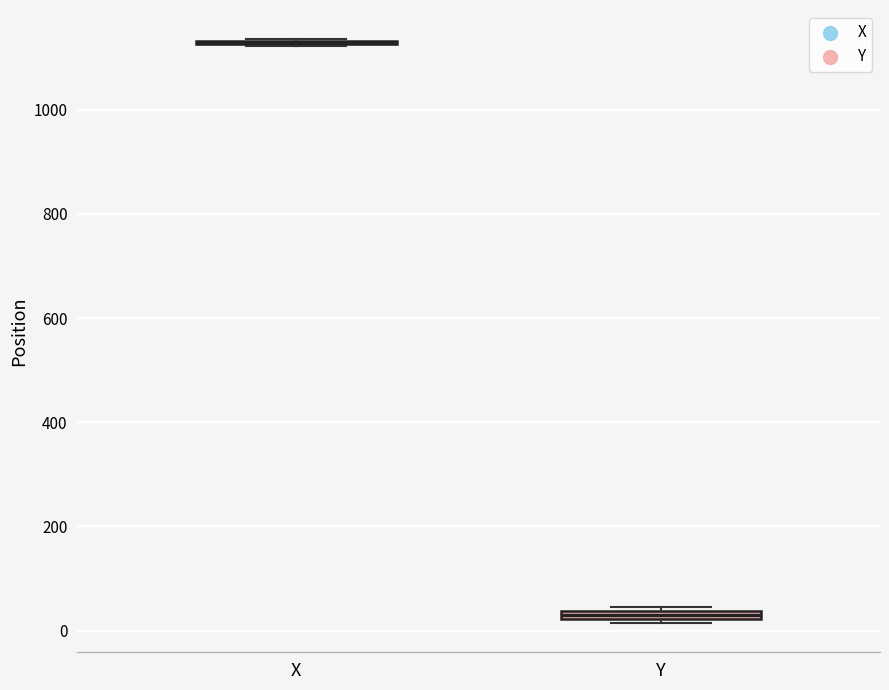

Where is the upper edge of the box for Y on the y-axis? The values are not printed on the chart, so give them approximately, as read against the axis.

40